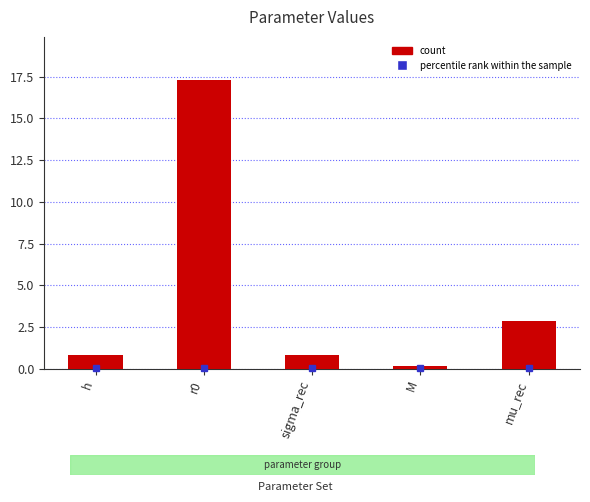

How many bars are there in total?

5